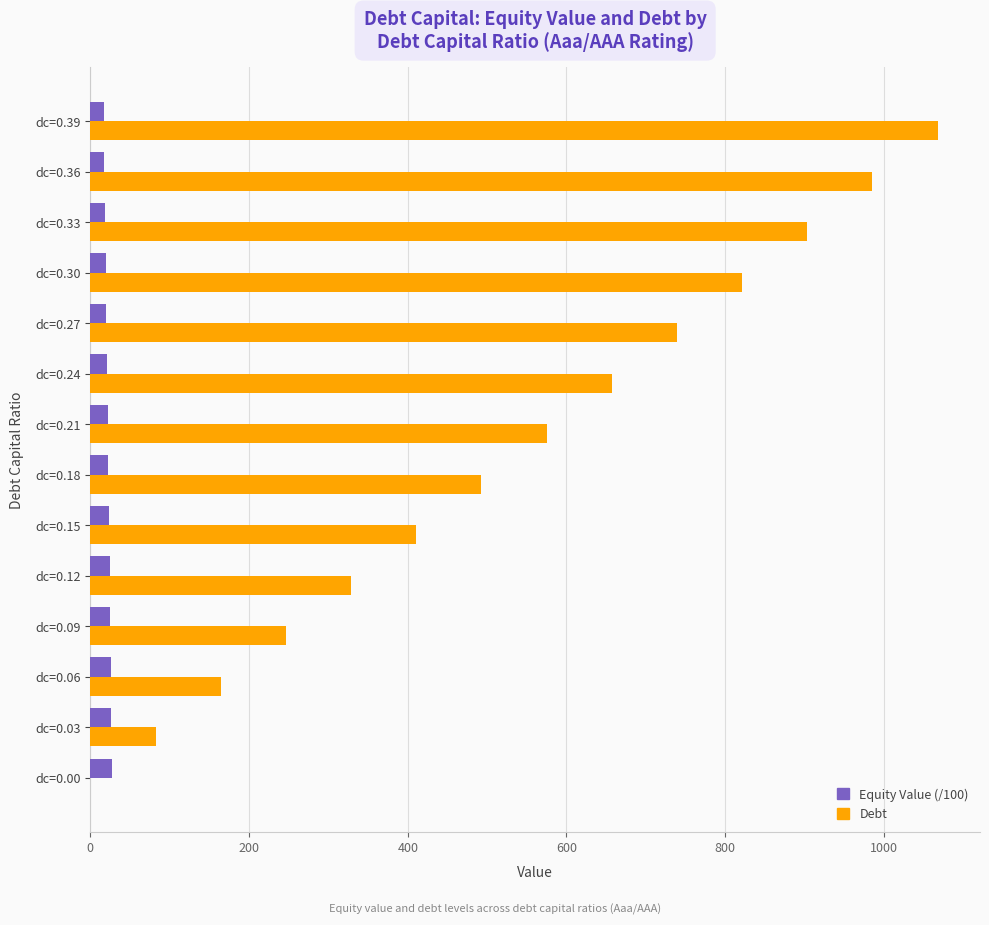

How many values in the Debt series exceed 574?

7